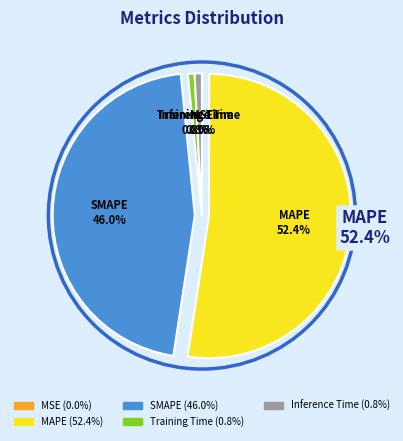

Which category has the smallest portion of the pie?

MSE